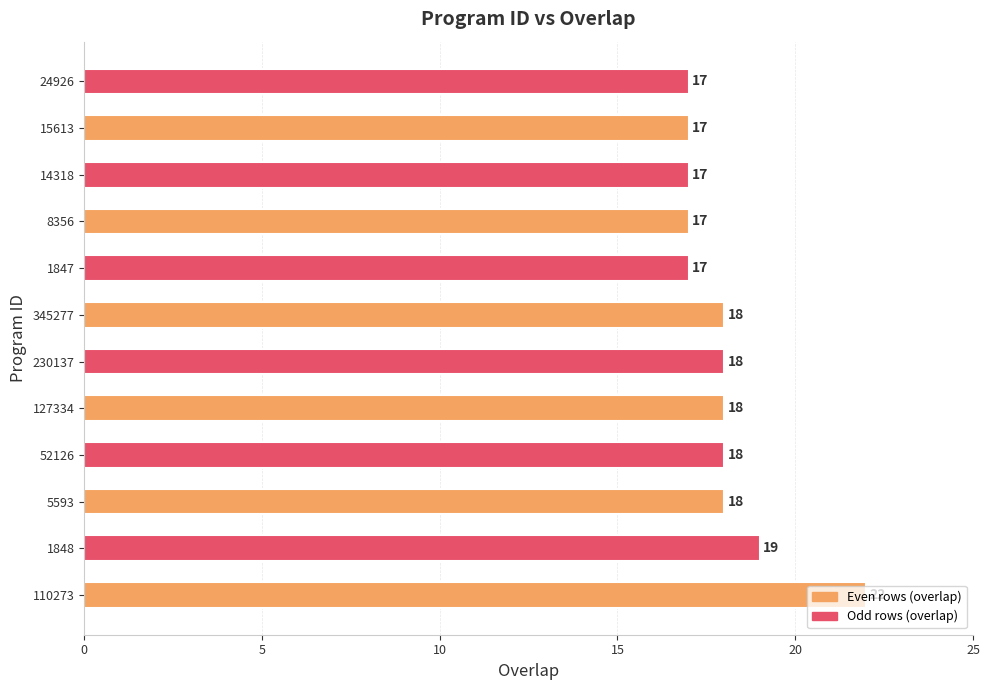

Is it true that the value at 230137 is 18?

True